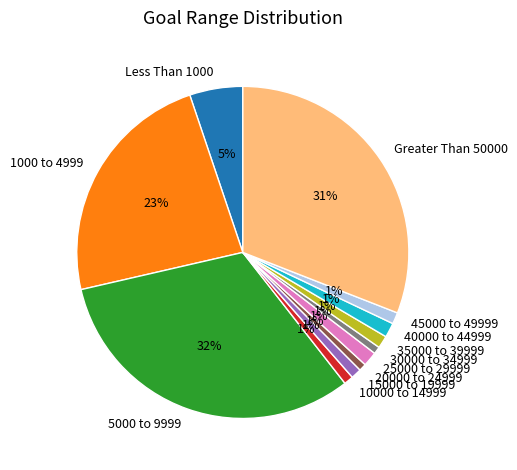

What is the largest slice in the pie chart?

5000 to 9999